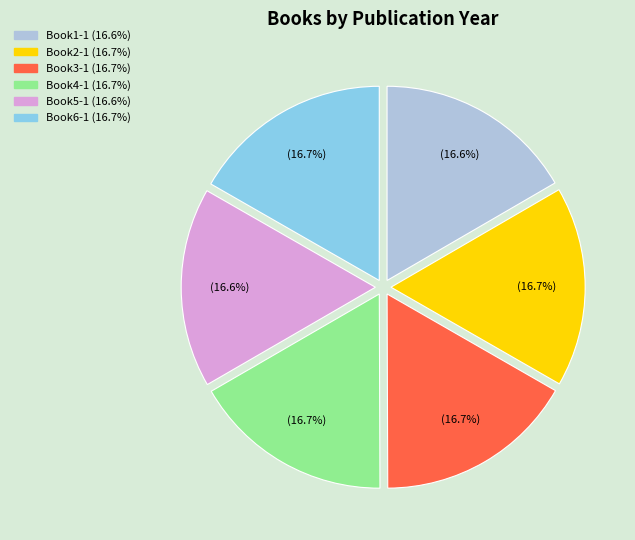

What percentage is NOT represented by Book3-1?

83.3%